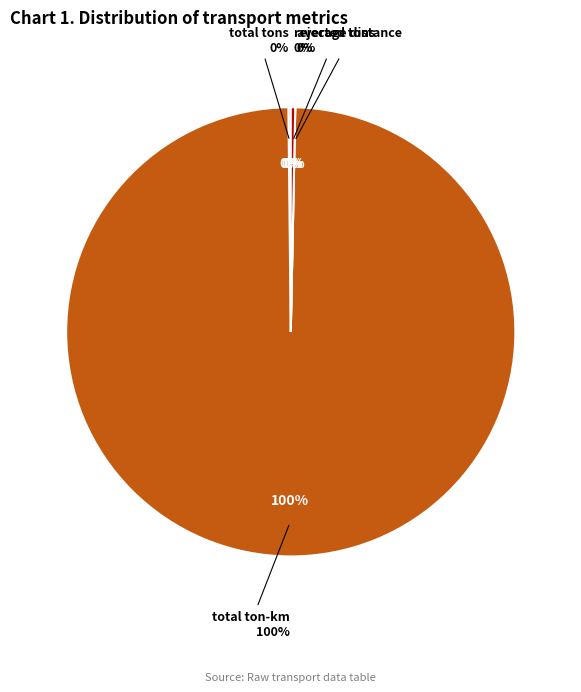

To the nearest percent, what is the average slice percentage?

25%